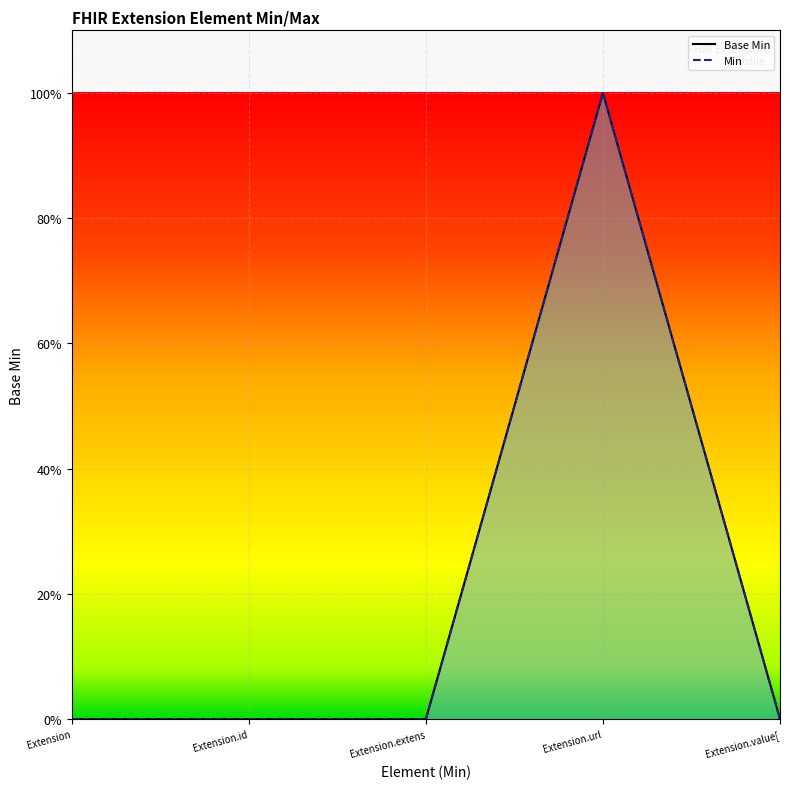

Where is the data nearest to the value 0?

Extension